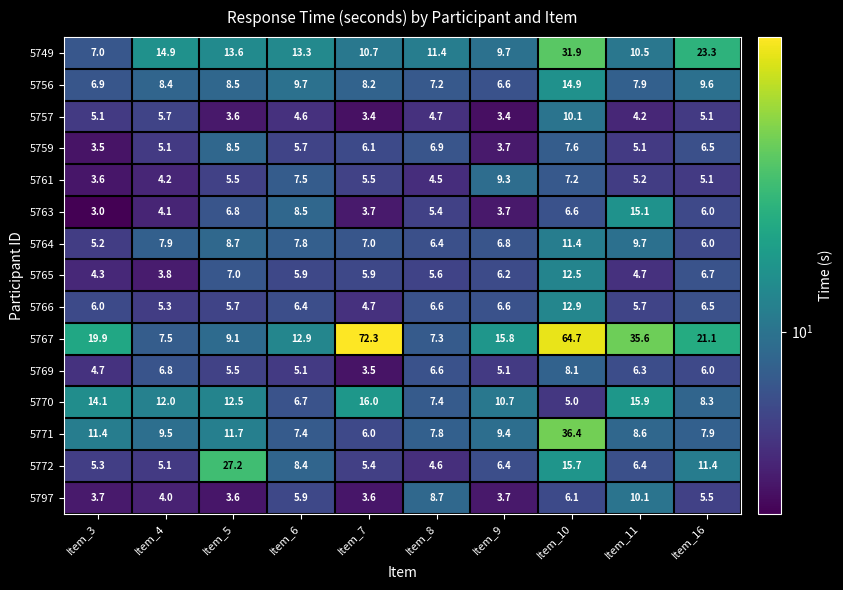

At how many categories does at least one series exceed 32?

3